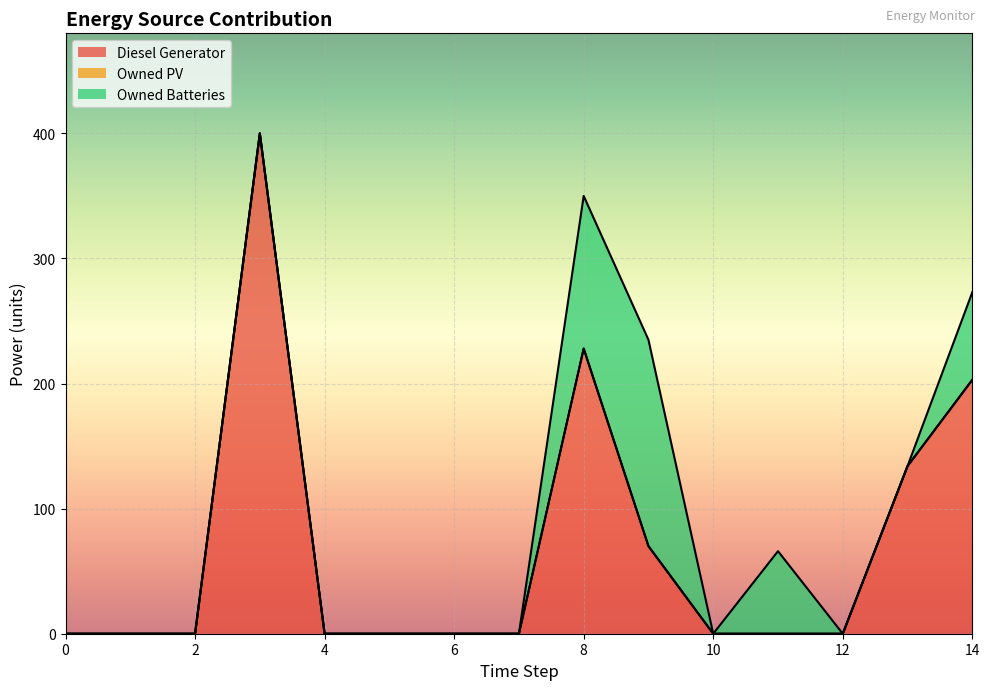

At how many categories does at least one series exceed 204?

2